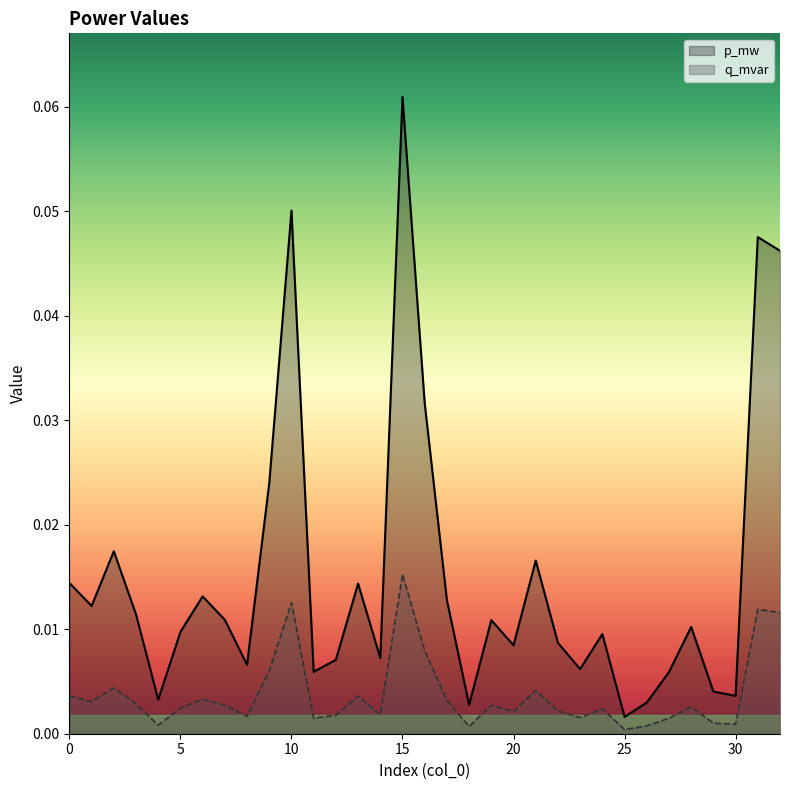

Which has a higher value, 22 or 18?

22